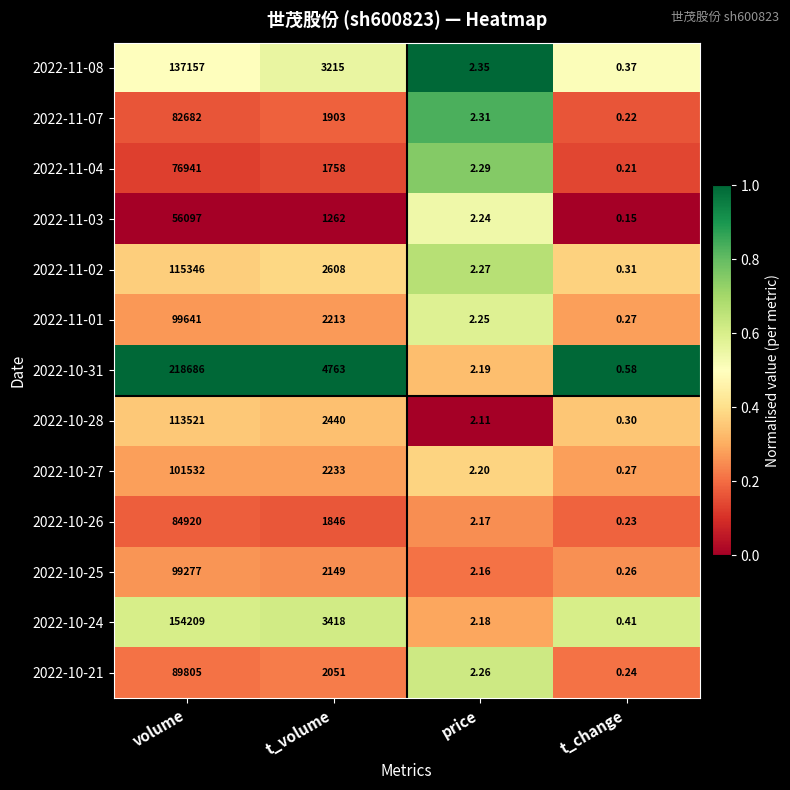

Which label corresponds to the largest value in the chart?

volume